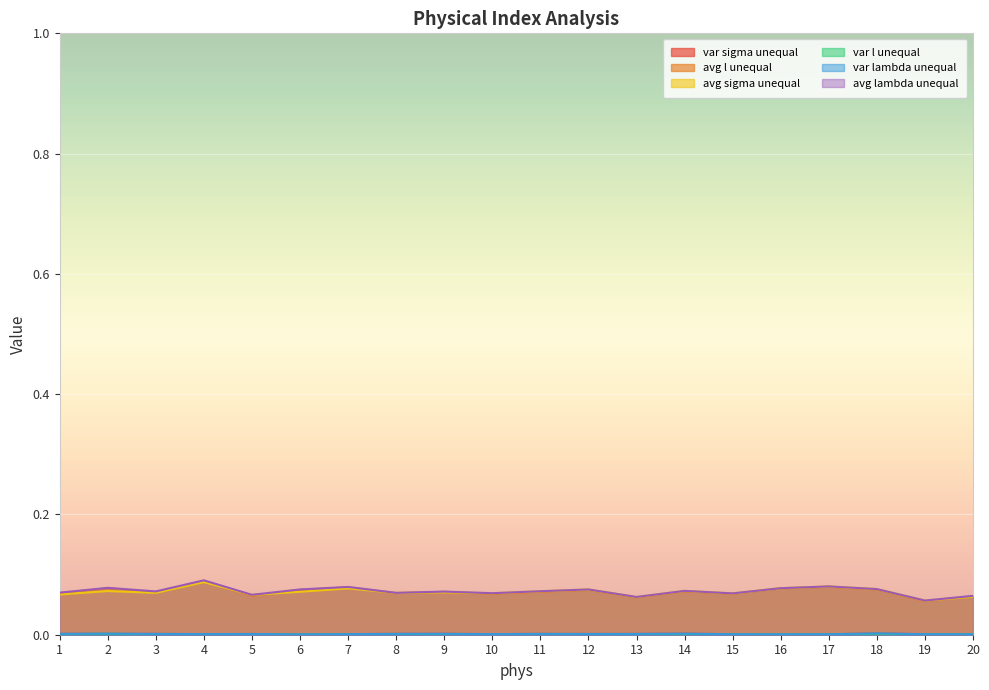

What is the highest value of the avg sigma unequal series?

0.1